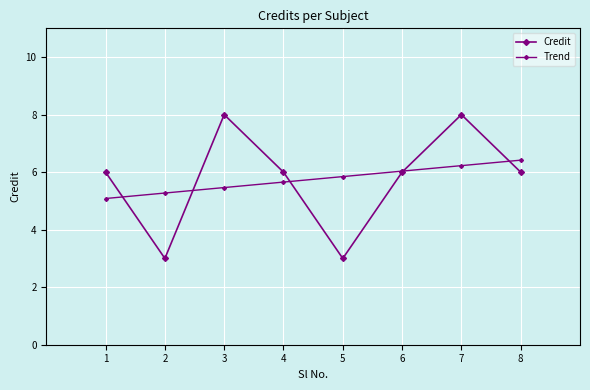

Count the number of categories in the chart.

8